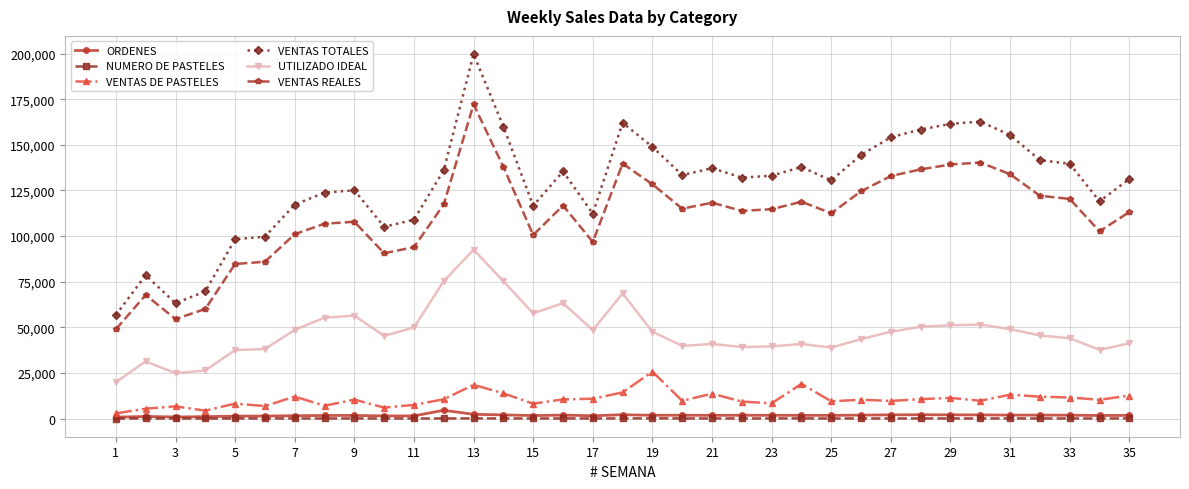

True or false: VENTAS DE PASTELES has more than 1 points higher than both neighbors.

True